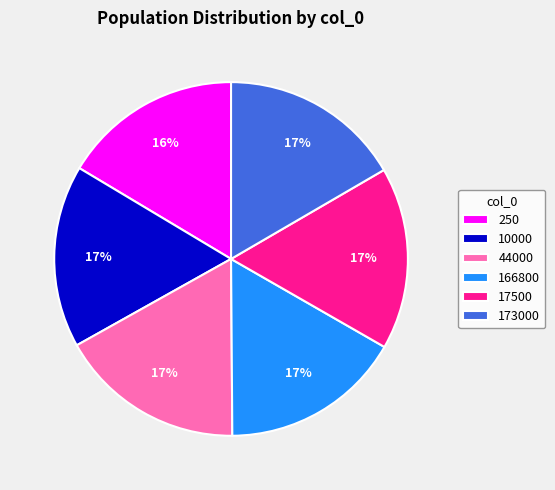

Is there a majority slice in this chart?

No